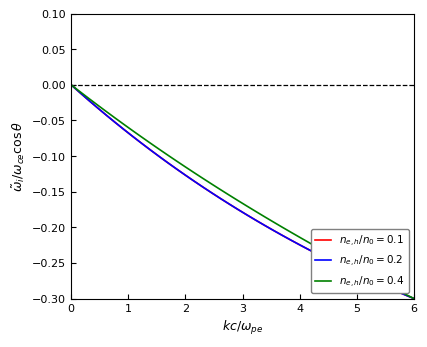

How many lines are shown in the chart?

3